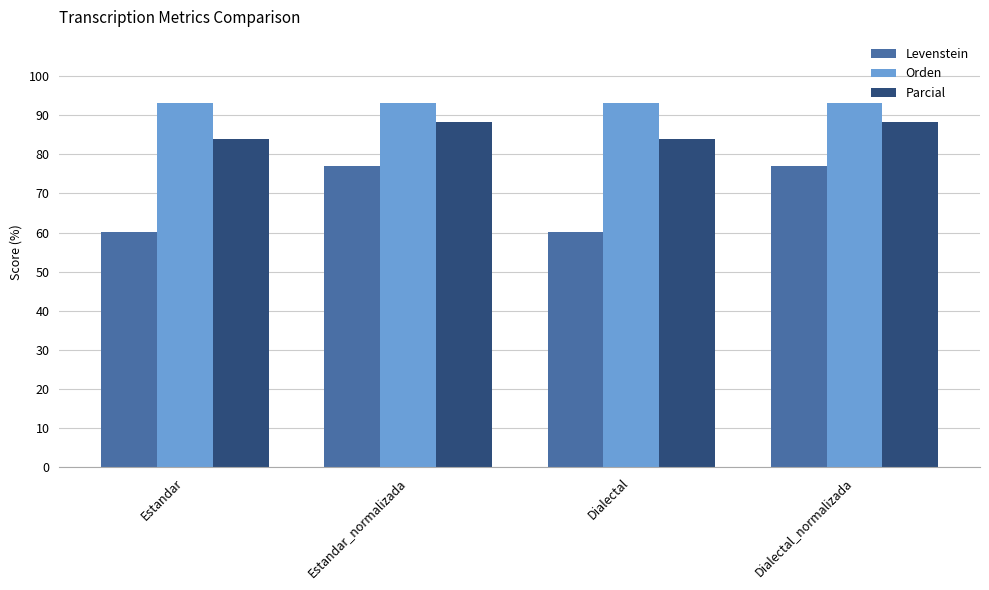

What is the minimum value shown in the chart?

60.3